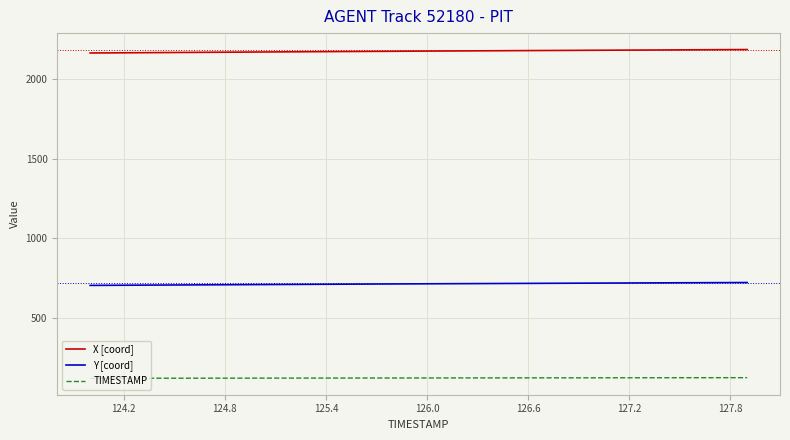

True or false: Y [coord] and X [coord] cross at least once.

False